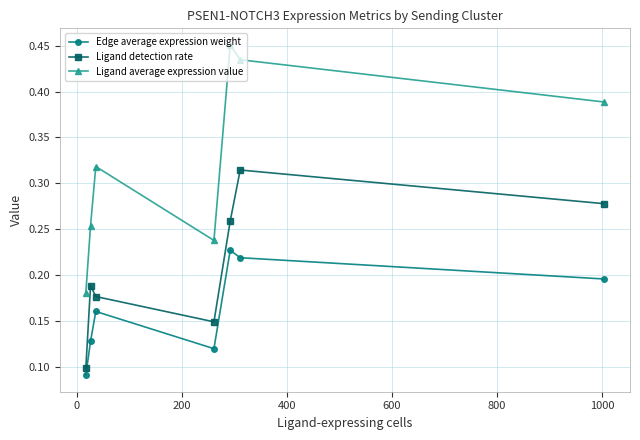

Which series has the largest range (max minus min)?

Ligand average expression value